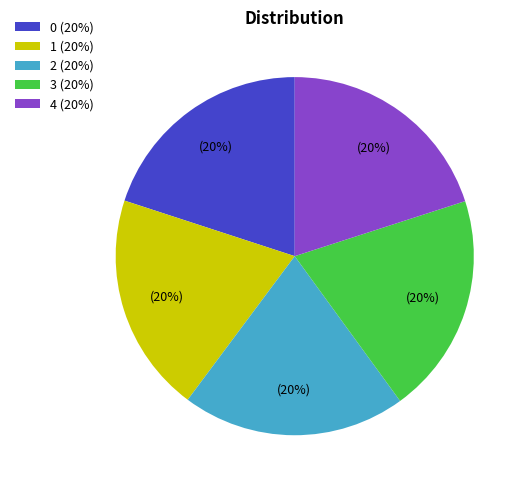

To the nearest percent, what is the average slice percentage?

20%